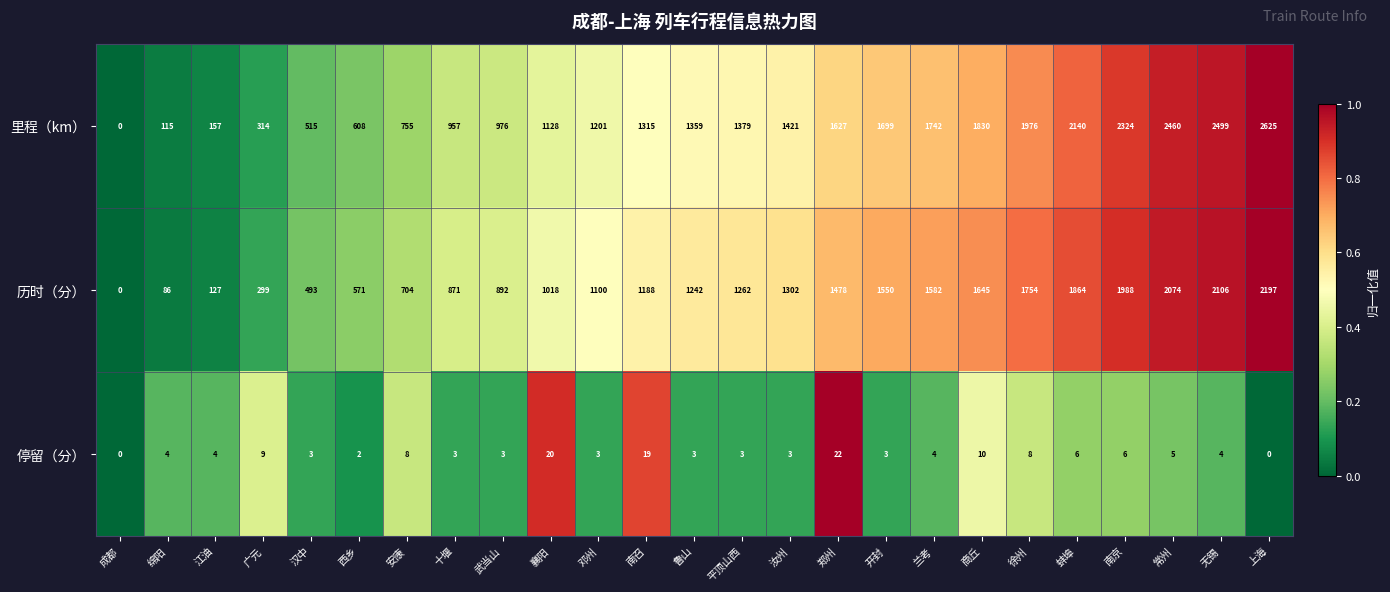

Which series has the largest total across all categories?

里程（km）